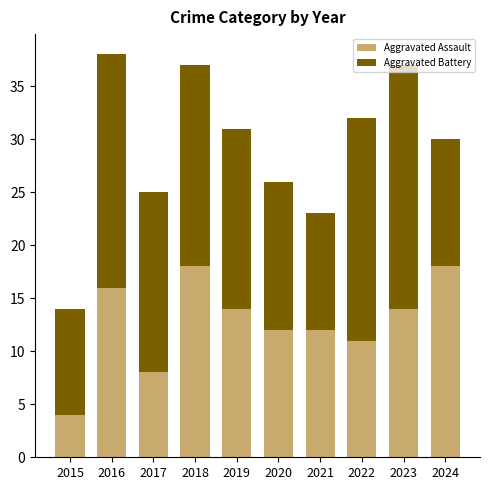

What is the sum of all Aggravated Assault values?

127